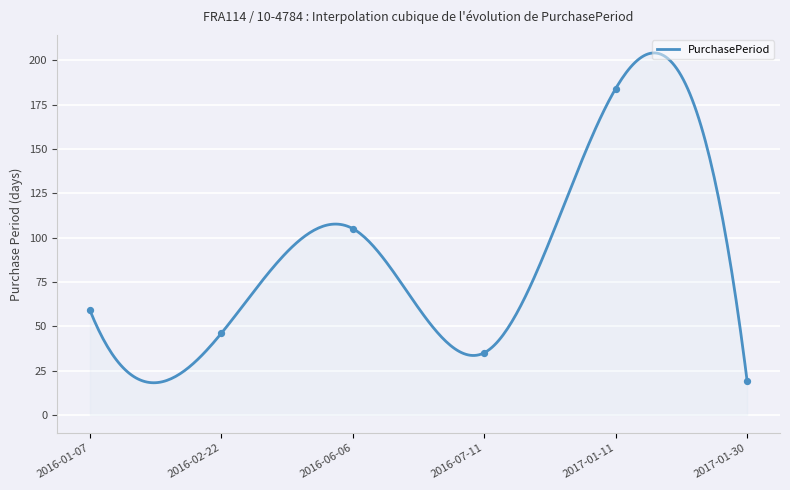

What is the change in value from 2016-01-07 to 2017-01-11?

+125